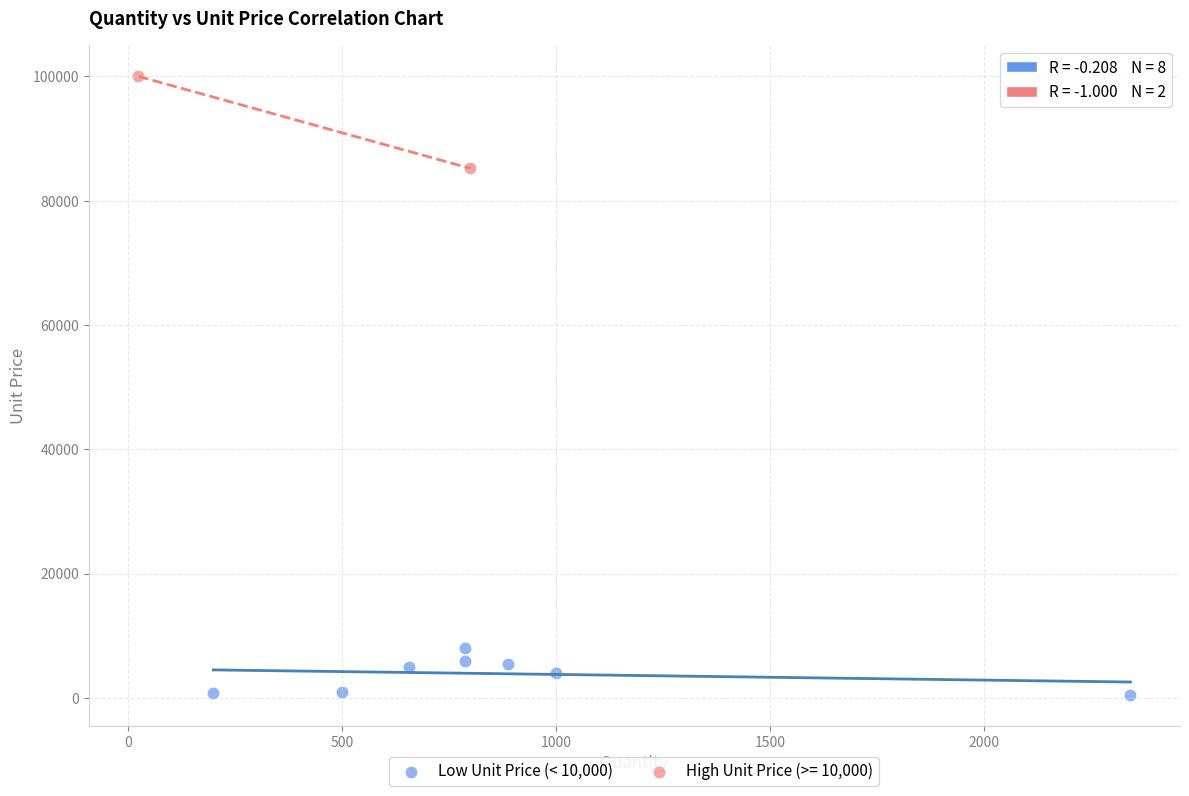

What are all the series names shown in the legend?

Low Unit Price (< 10,000), High Unit Price (>= 10,000)